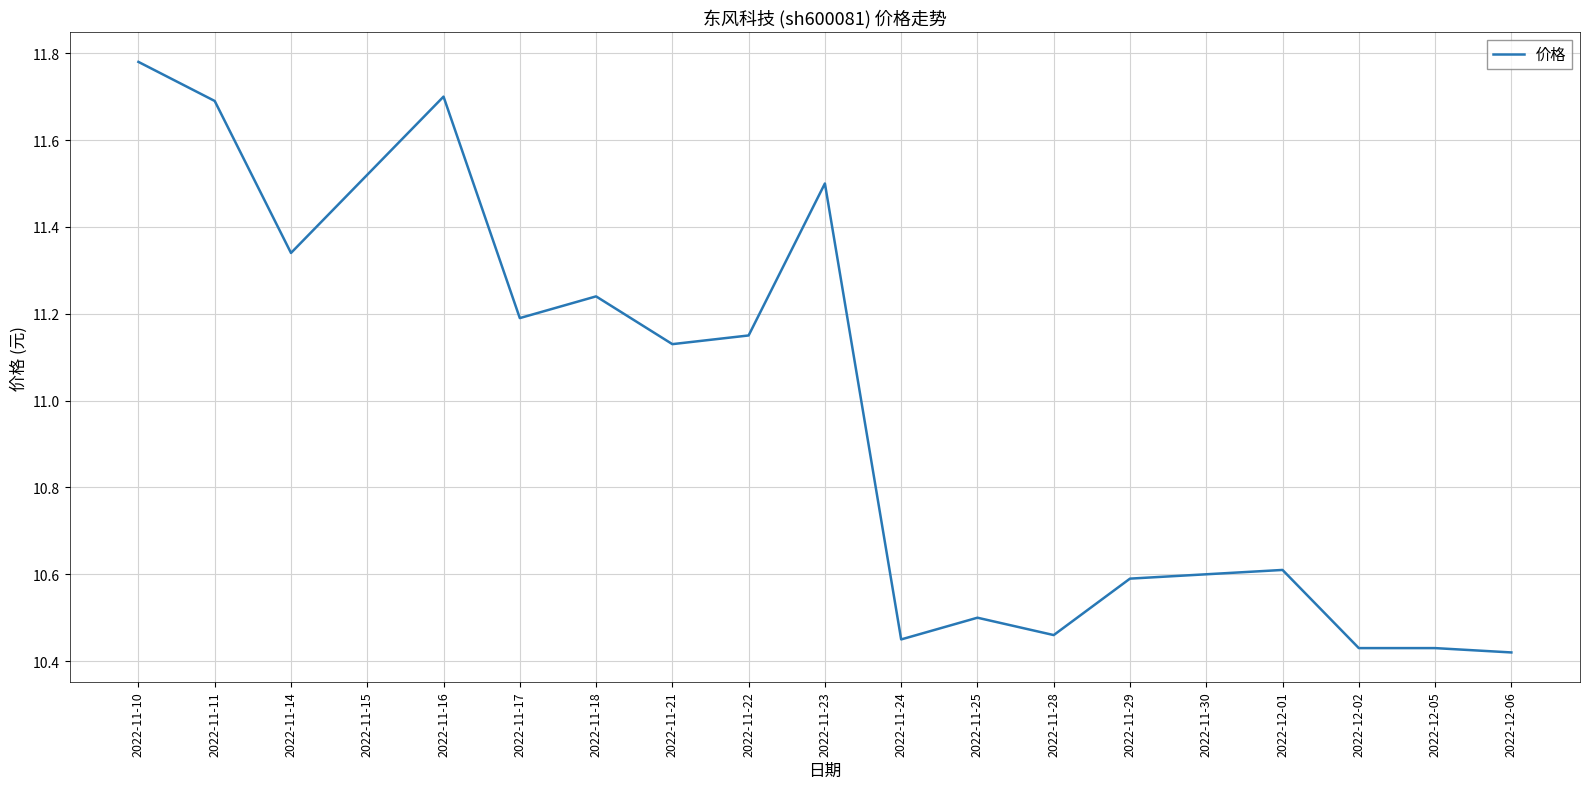

Where is the data nearest to the value 11?

2022-11-21